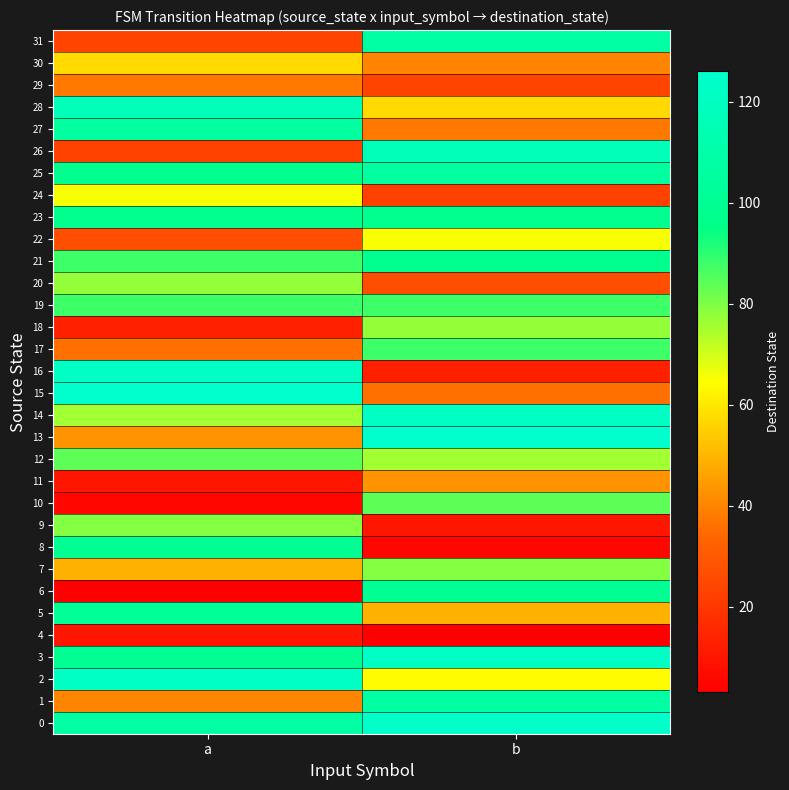

At how many categories does at least one series exceed 88?

2